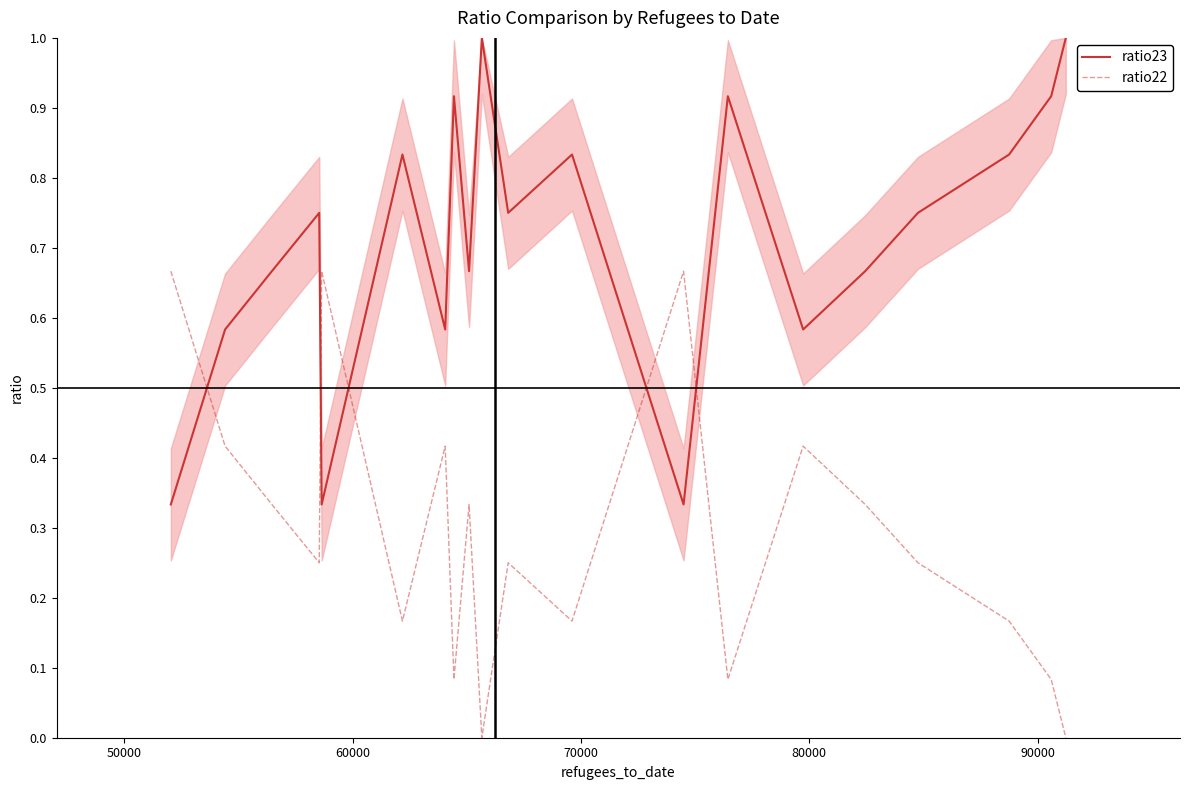

How many intersections are there between ratio22 and ratio23?

5